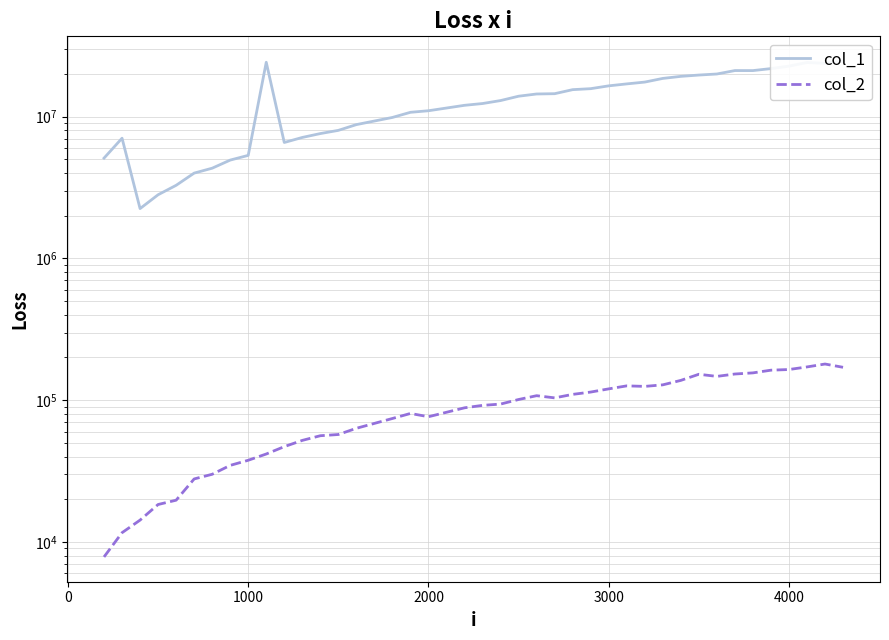

Which series has the widest spread of values?

col_1